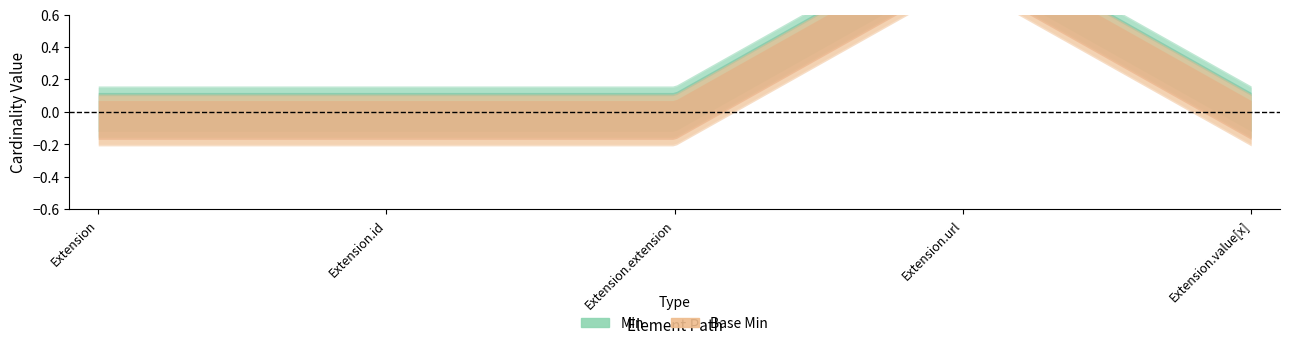

How many interior local peaks does the Min series have?

1